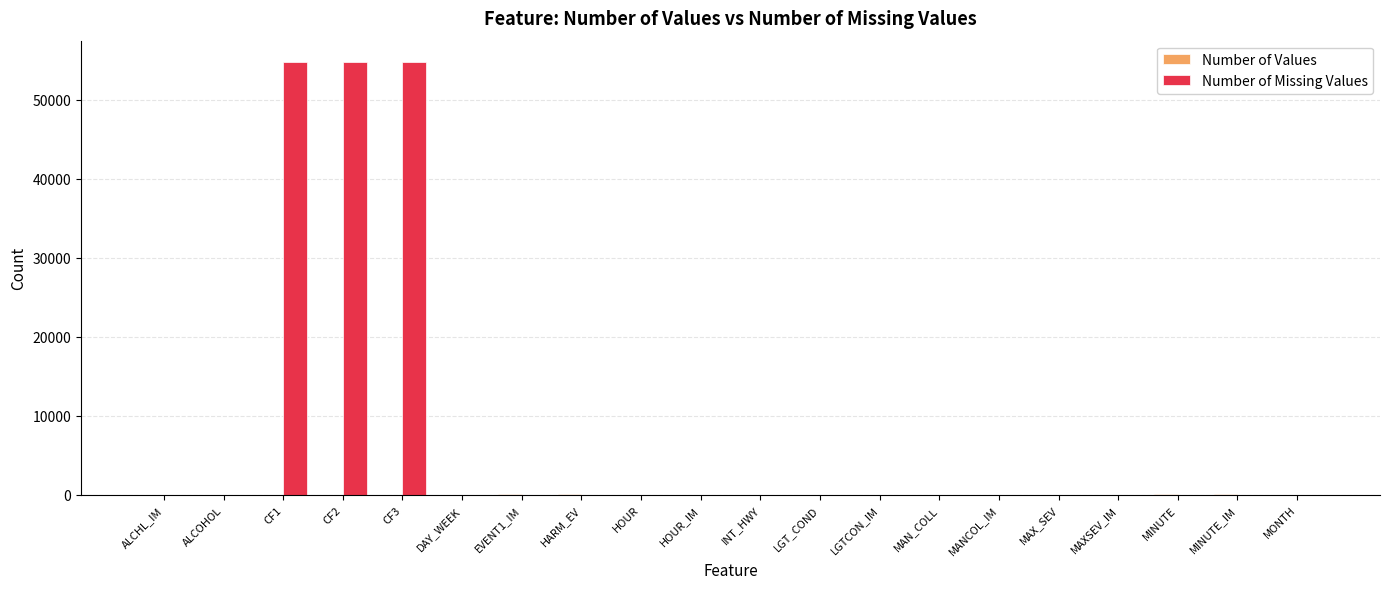

Which series has the largest total across all categories?

Number of Missing Values